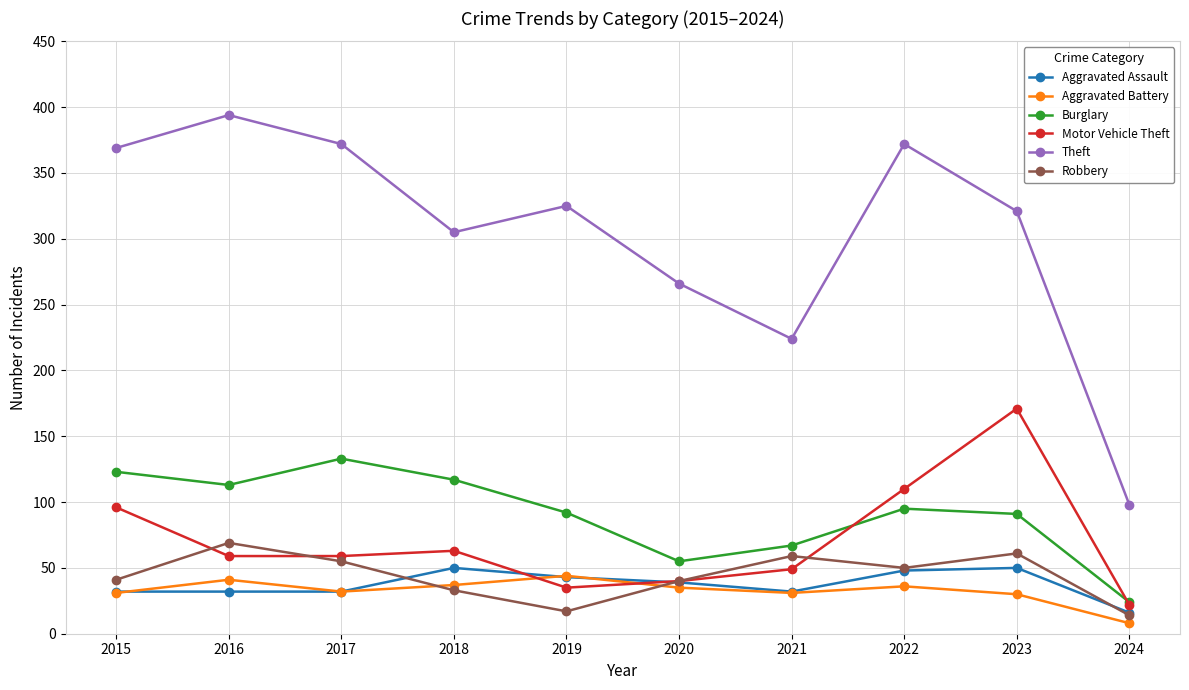

Which category has the lowest value in the Theft series?

2024